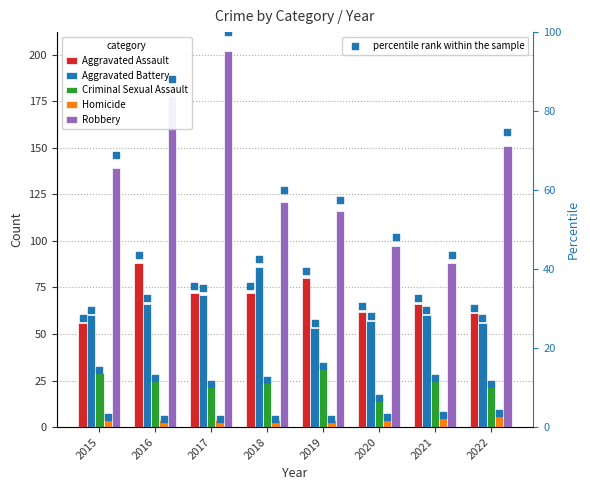

Which series reaches the maximum Y coordinate?

Robbery